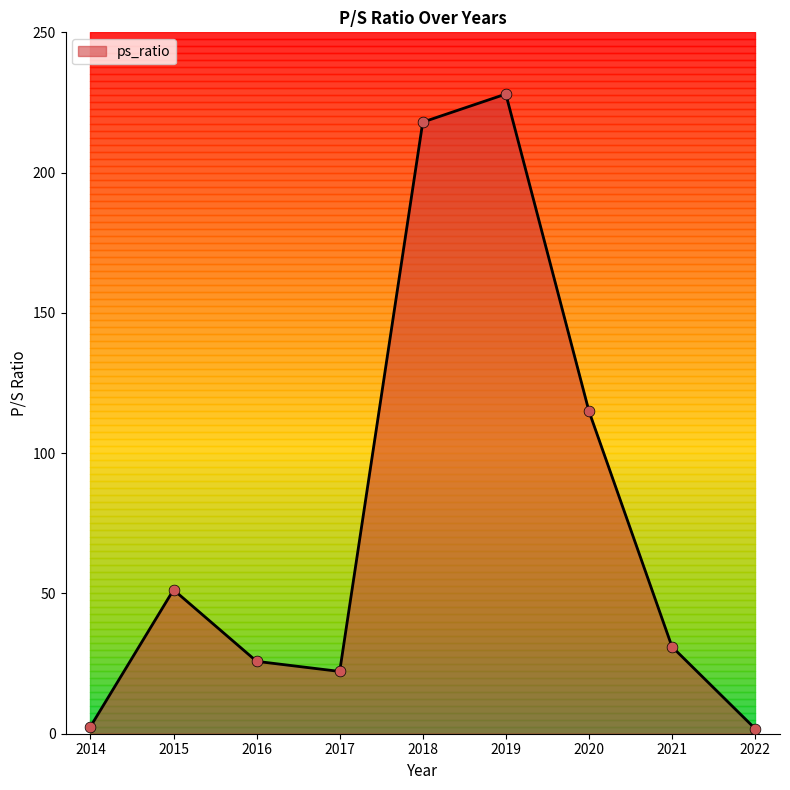

What is the change in value from 2014 to 2021?

+28.5